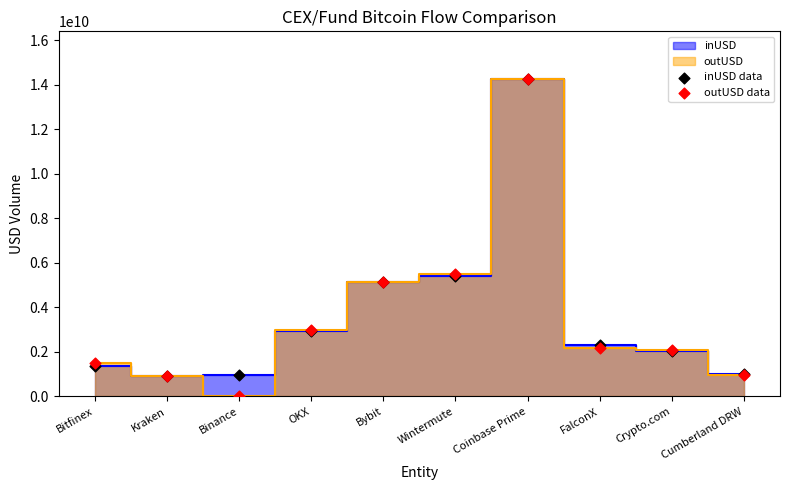

Which series contains the lowest Y value?

outUSD data